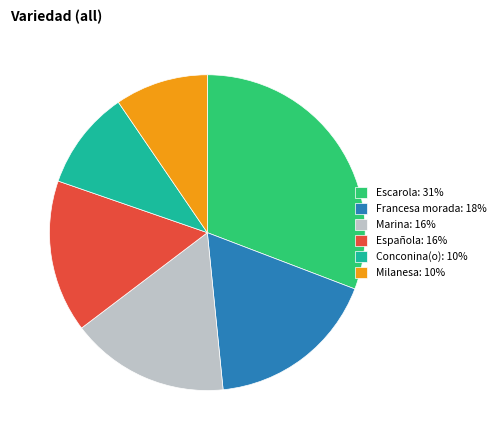

Rank the categories by value from lowest to highest.

Milanesa: 10%, Conconina(o): 10%, Española: 16%, Marina: 16%, Francesa morada: 18%, Escarola: 31%